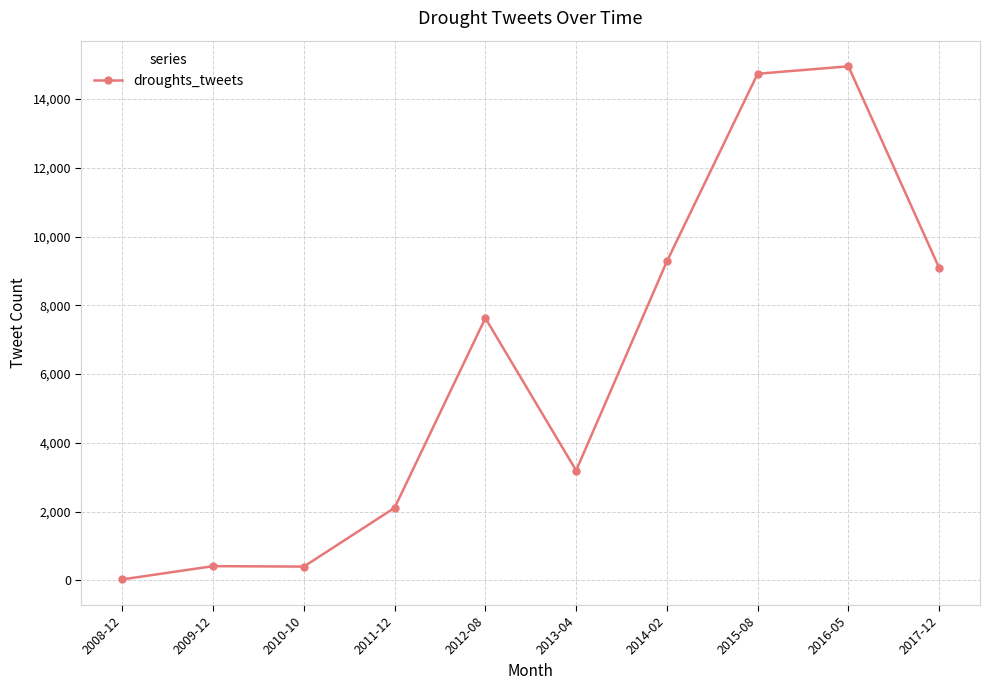

What position from the right is 2012-08?

6